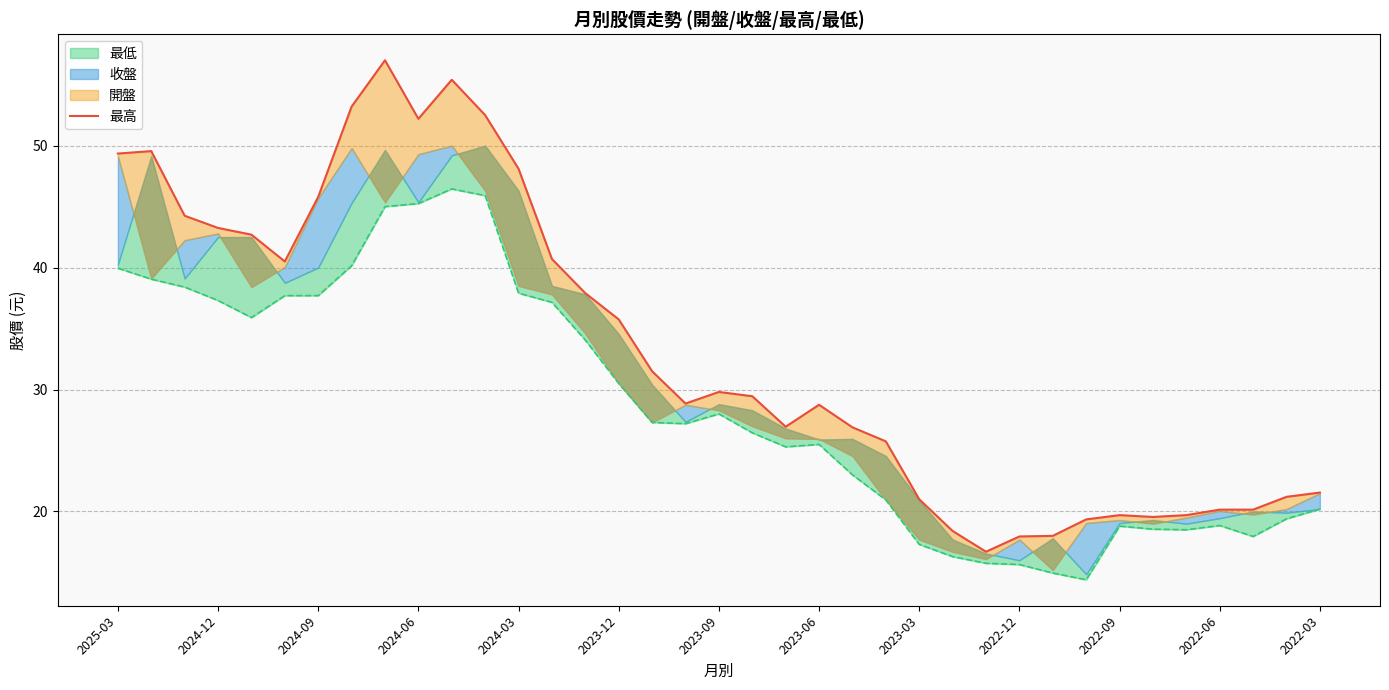

Where does the data first go above 29?

2025-03